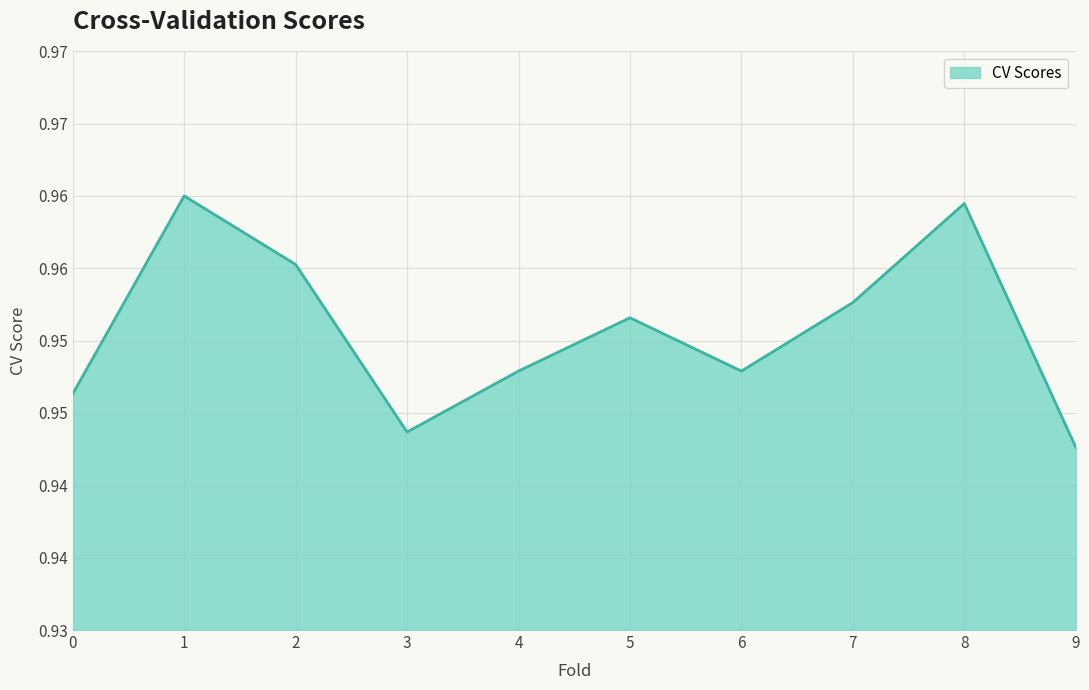

Which category has the highest value across all series?

1